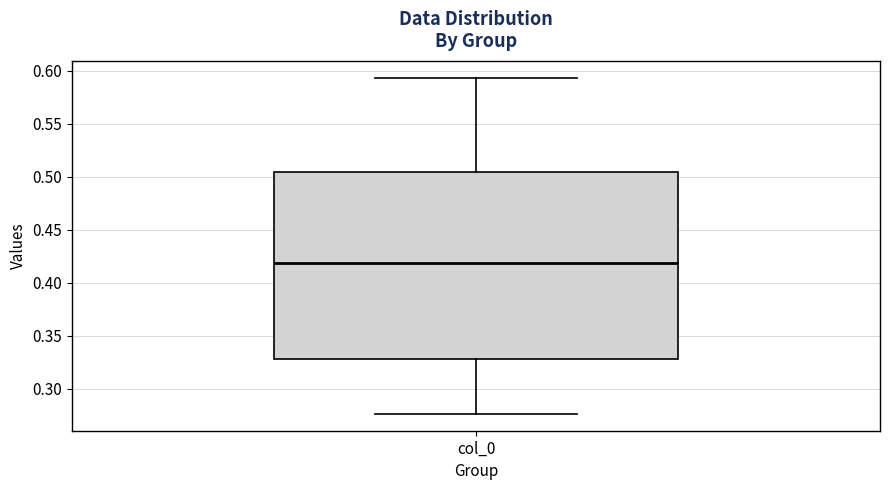

Read this box plot against the y-axis: the position of the median line, the range covered by the box, and the ends of both whiskers. The values are not printed on the chart, so give them approximately, as read against the axis.

median 0.420, box 0.330 to 0.505, whiskers 0.275 to 0.595